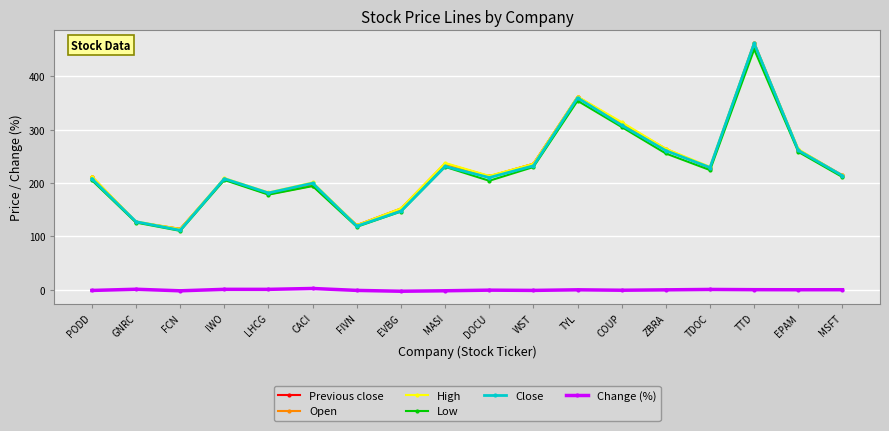

Which label corresponds to the largest value in the chart?

TTD